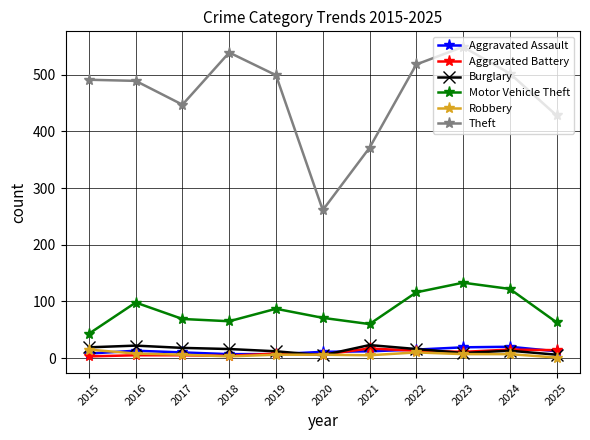

Is it true that Theft equals 499 at 2019?

True